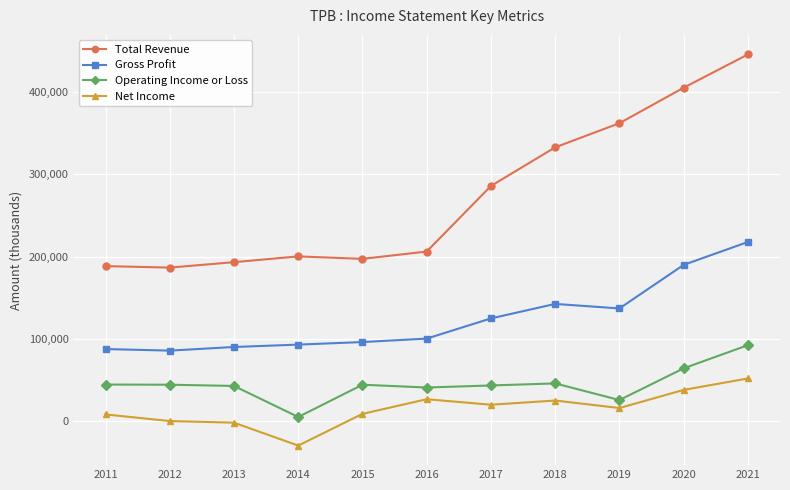

What is the maximum value for Operating Income or Loss?

92500